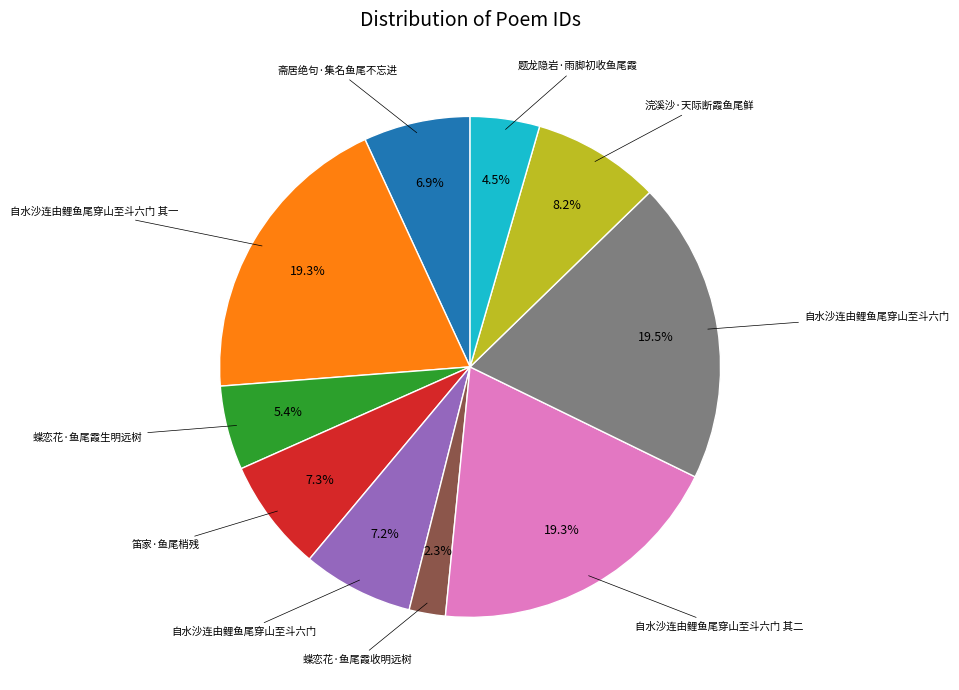

Is there a majority slice in this chart?

No